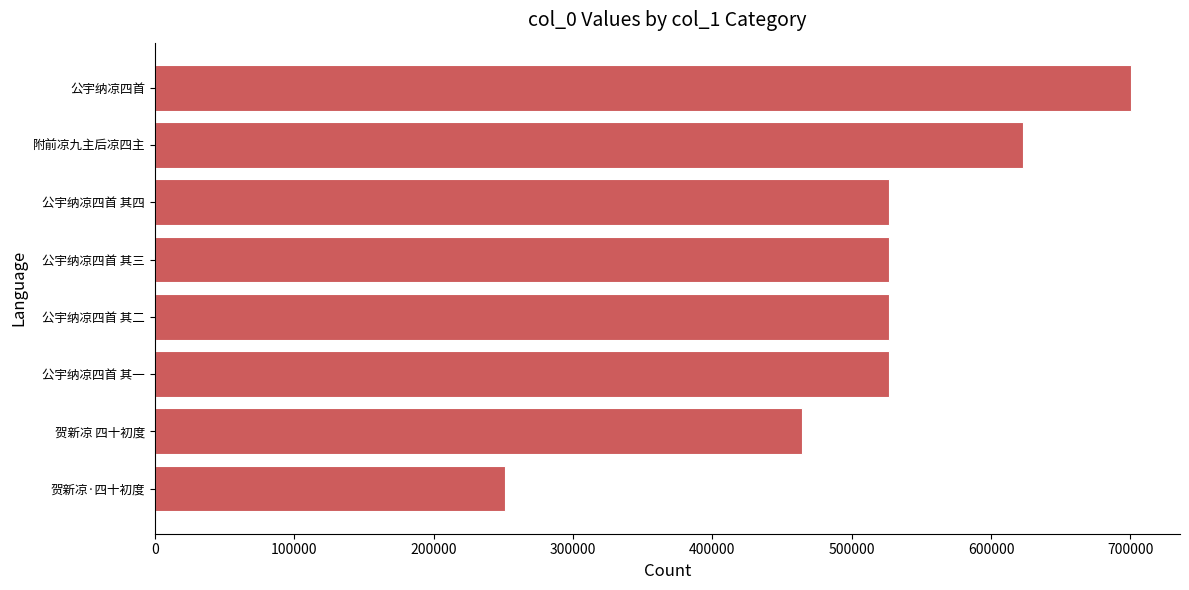

How many values are below 526430?

4